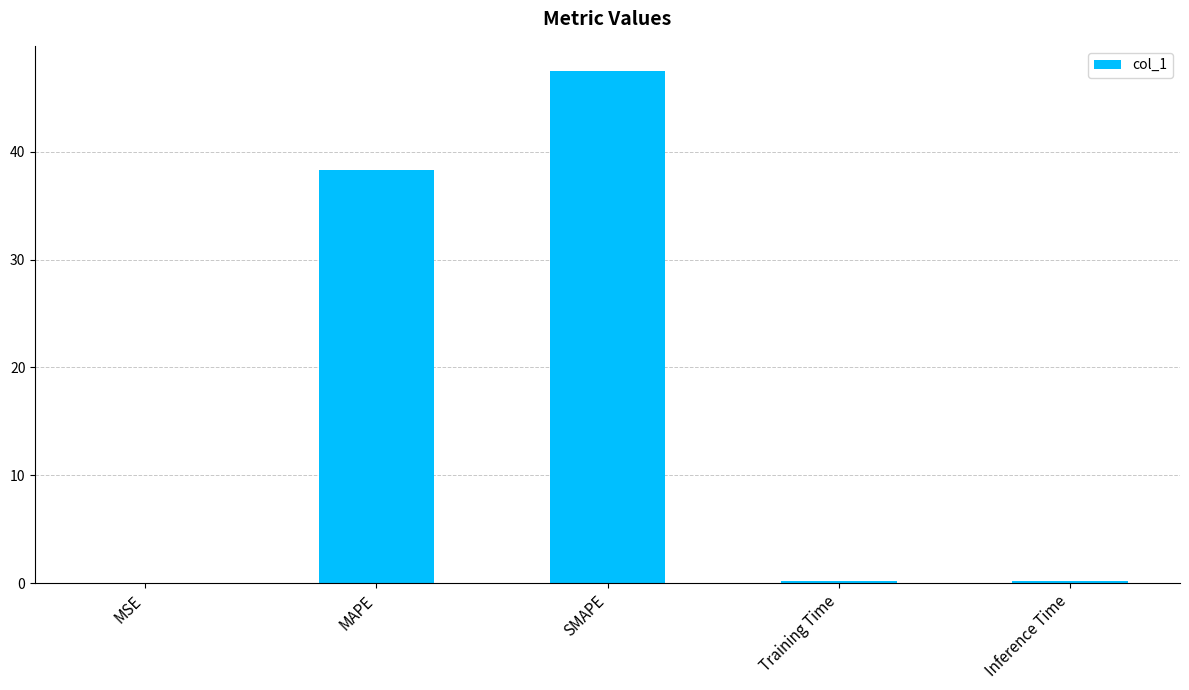

The chart shows a value of 0.0 at MSE. True or false?

True